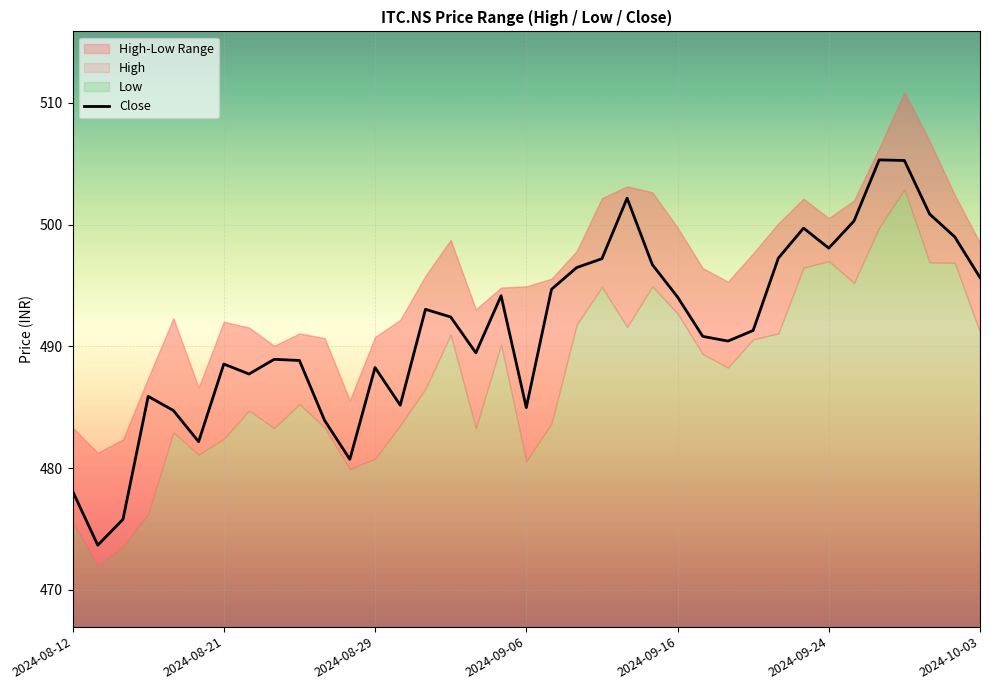

The Close series shows 498.1 at 2024-09-24. True or false?

True